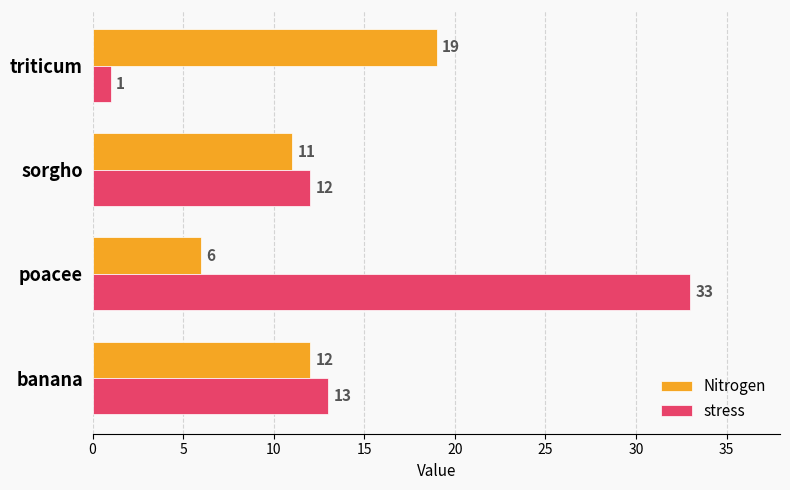

What is the lowest value of the Nitrogen series?

6